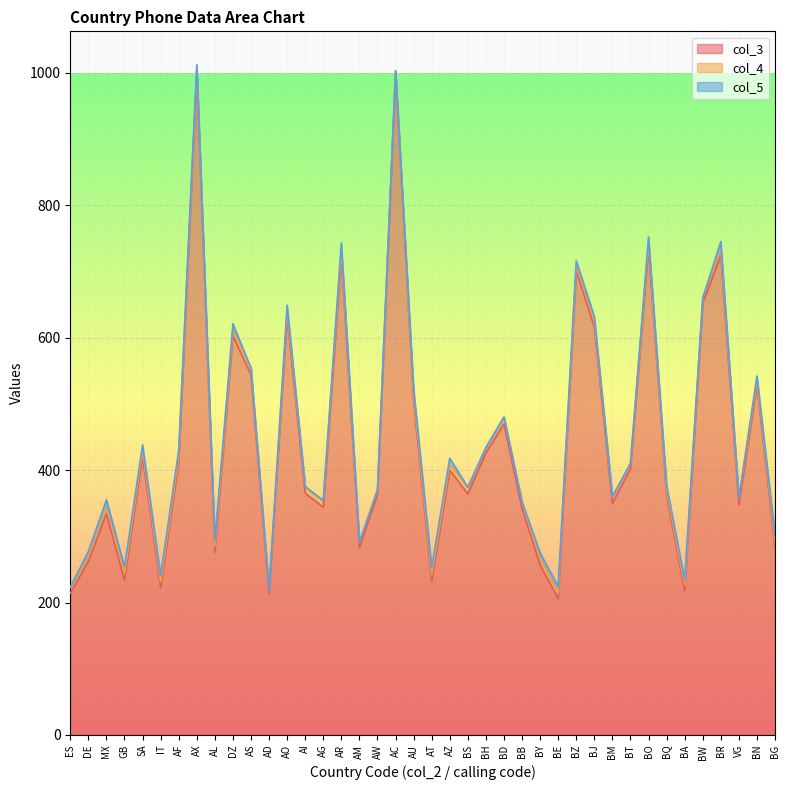

True or false: col_4 and col_3 intersect in this chart.

False